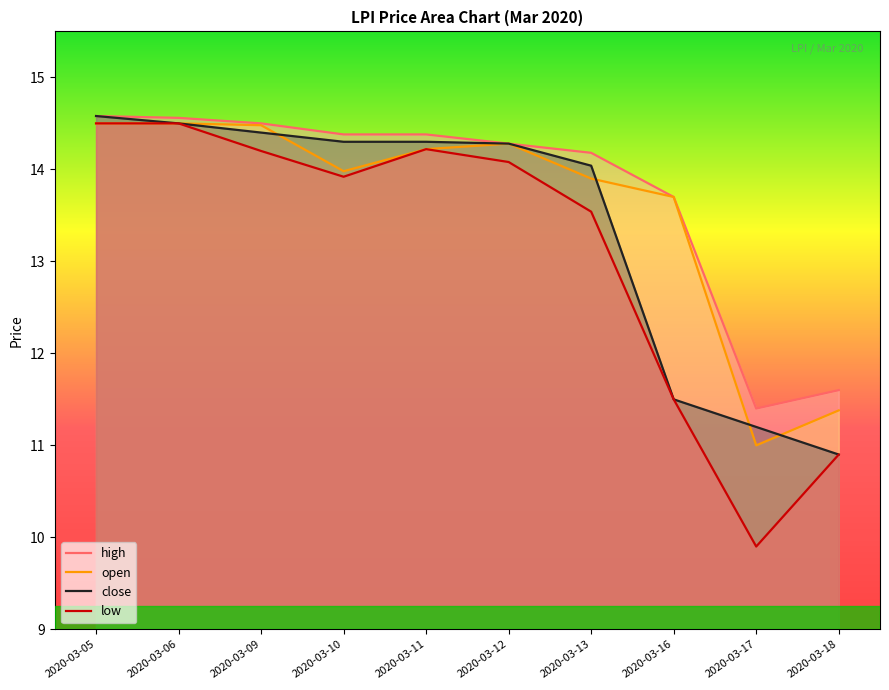

Which has a higher value, 2020-03-17 or 2020-03-18?

2020-03-18